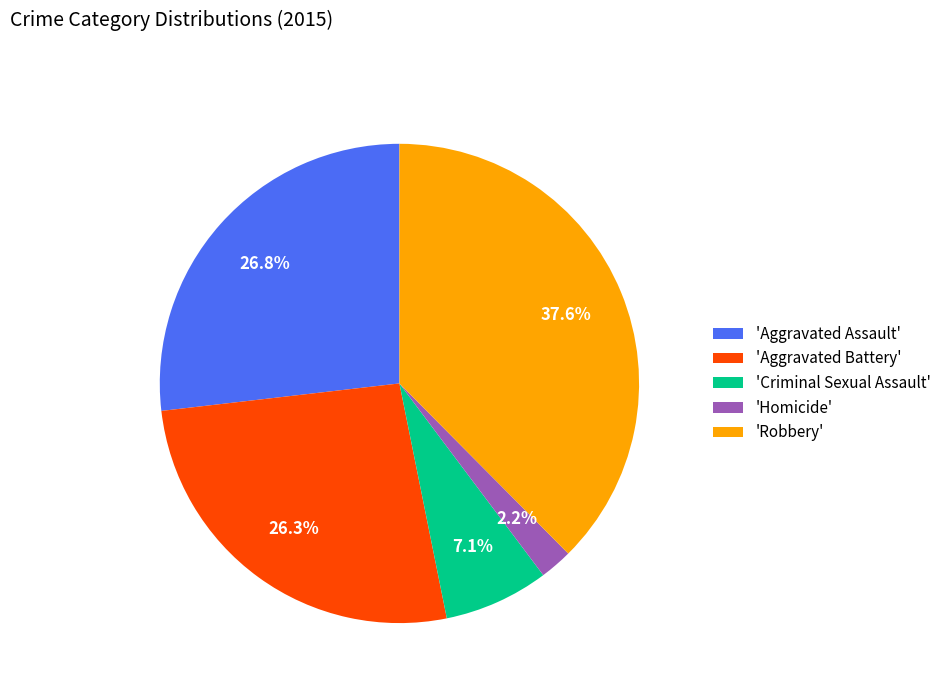

What is the ratio of the value at 'Criminal Sexual Assault' to the value at 'Aggravated Assault'?

0.3